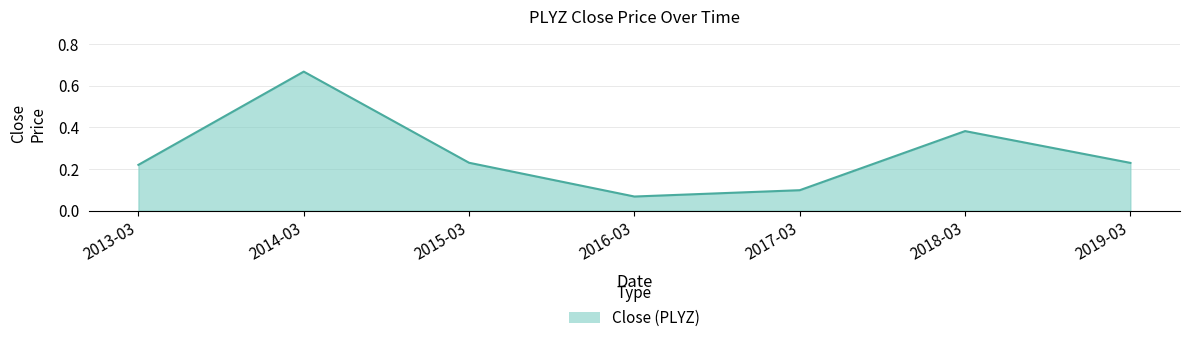

The value at 2017-03 is 0.0. True or false?

False